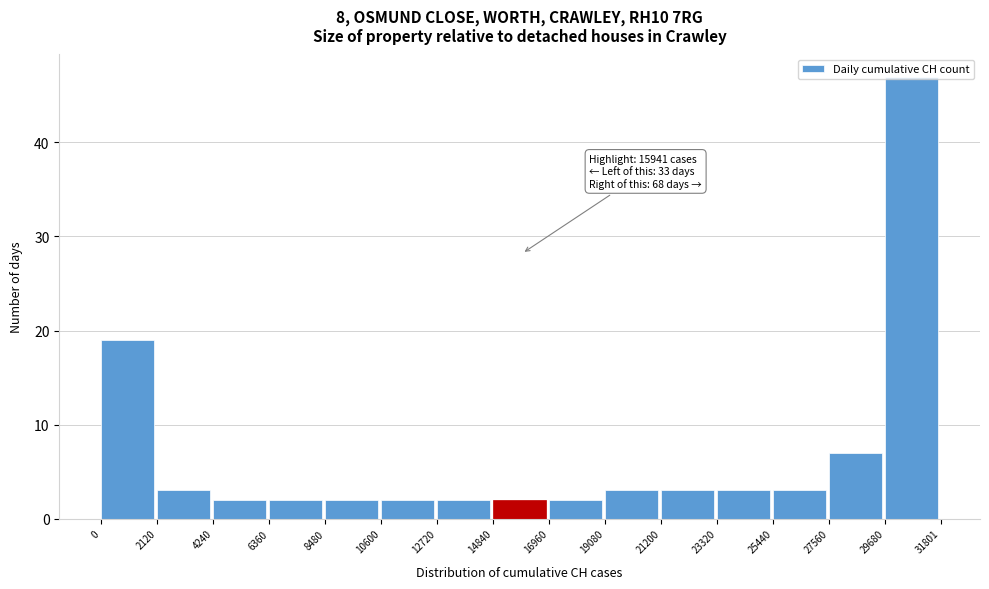

Which range on the x-axis has the tallest bar?

29680 to 31801